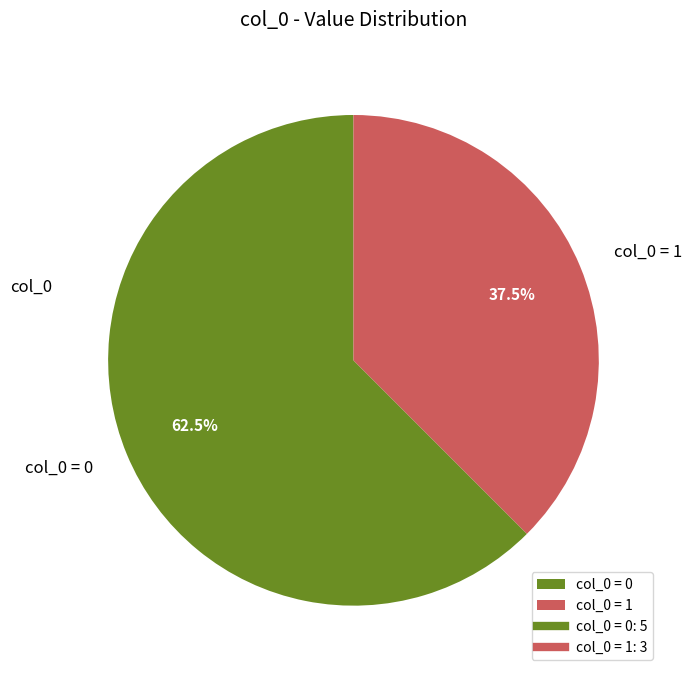

Does any single category account for the majority?

Yes